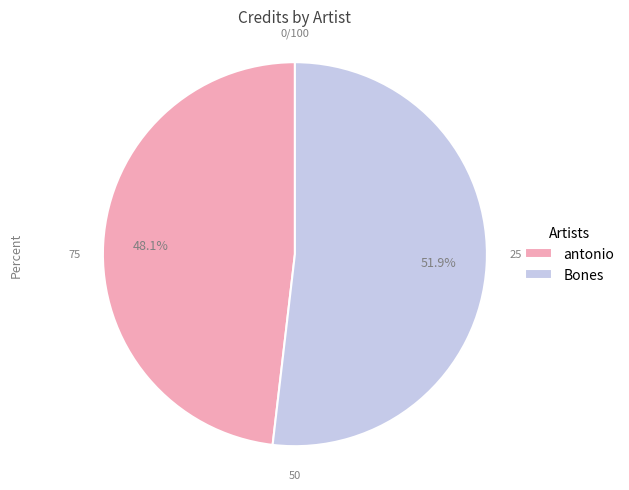

Is the sum of Bones and antonio greater than half?

Yes